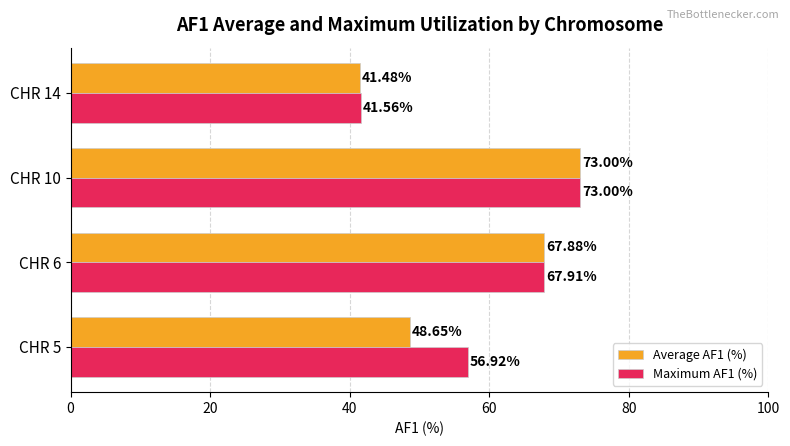

Between CHR 6 and CHR 14, which series saw the biggest shift?

Average AF1 (%)